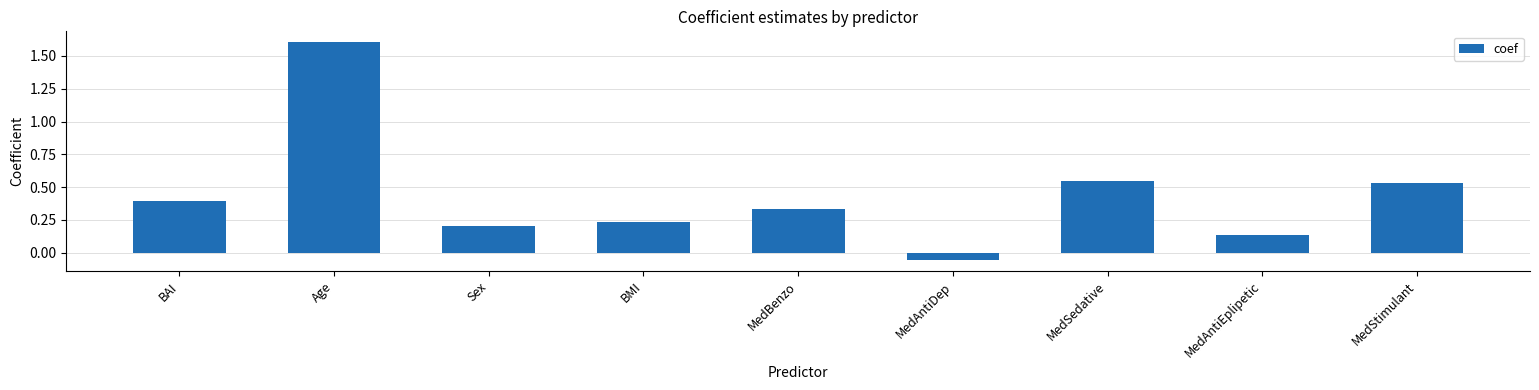

Rank the categories by value from lowest to highest.

MedAntiDep, MedAntiEplipetic, Sex, BMI, MedBenzo, BAI, MedStimulant, MedSedative, Age